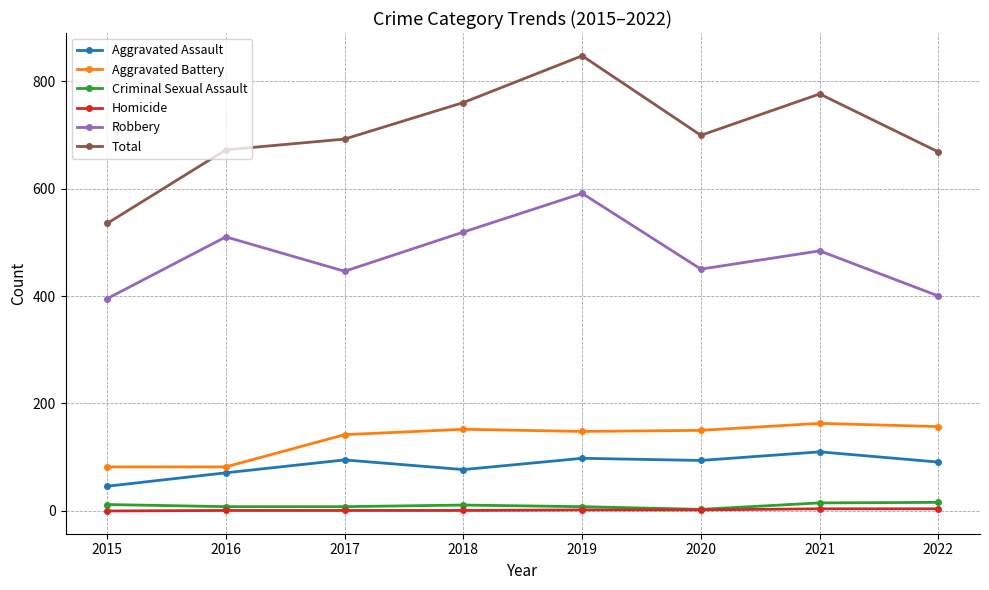

What is the minimum value for Aggravated Battery?

82